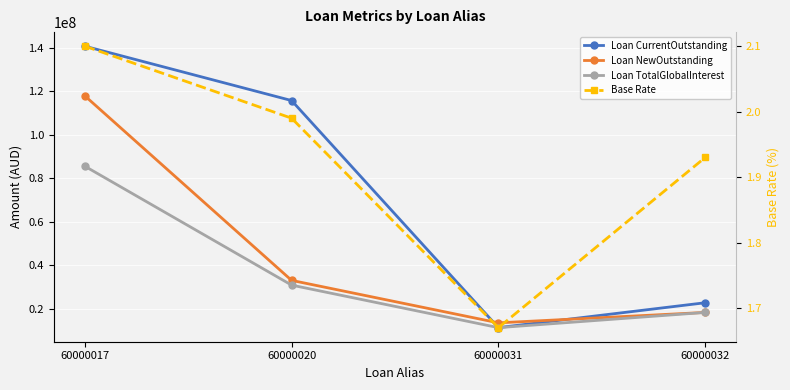

How many interior local valleys does the Loan CurrentOutstanding series have?

1